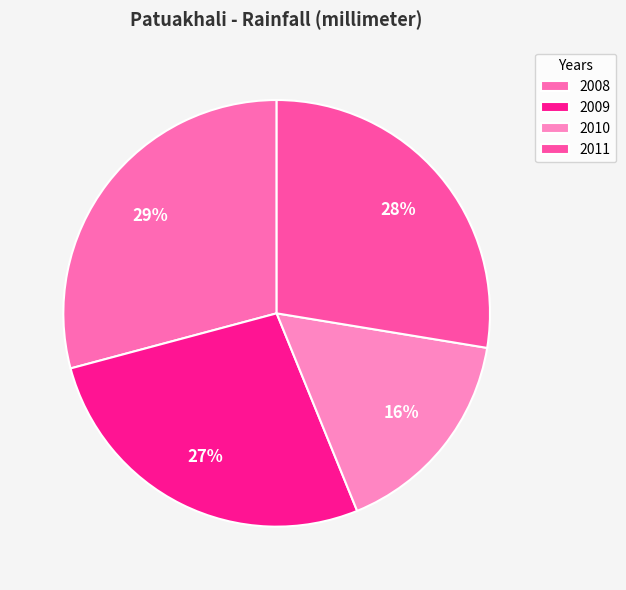

Does 2008 represent more than half of the total?

No